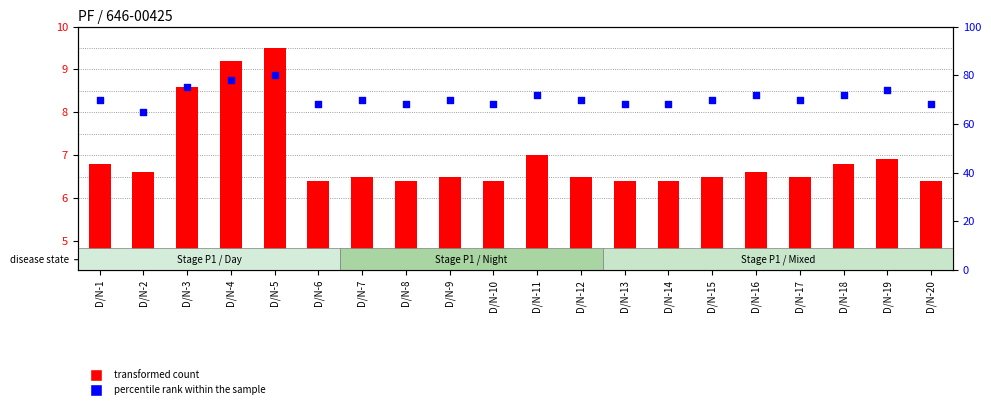

What is the total value across all series at D/N-9?

76.5